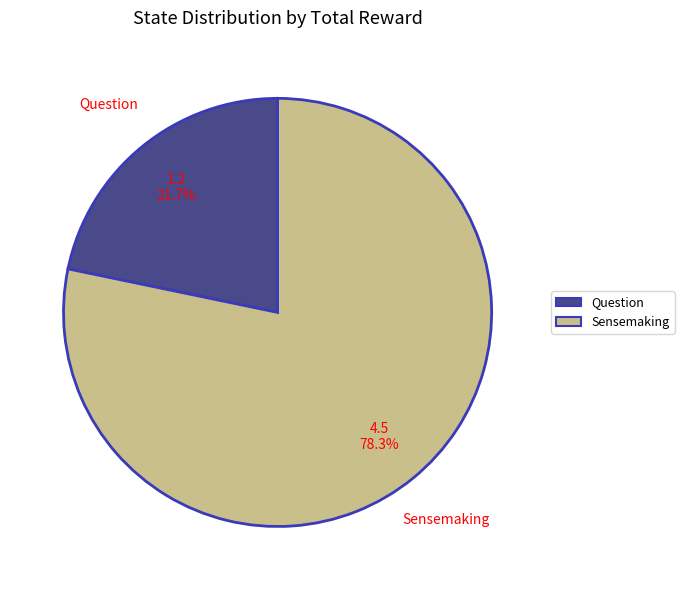

To the nearest percent, what is the difference between the largest and smallest slice percentages?

57%